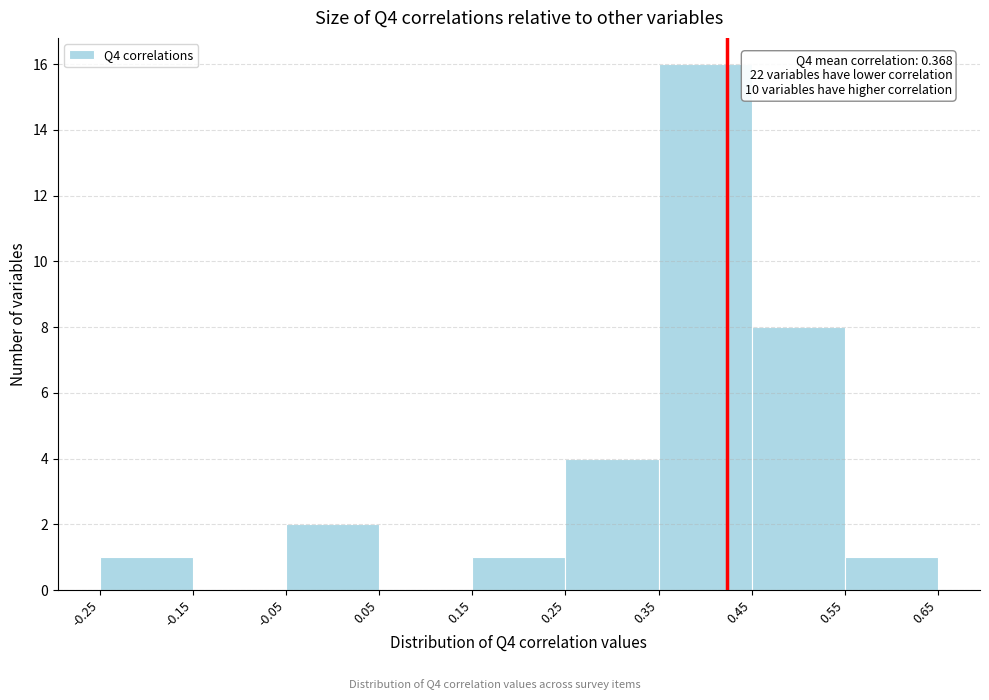

Over which range of the x-axis is the bar tallest?

0.35 to 0.45